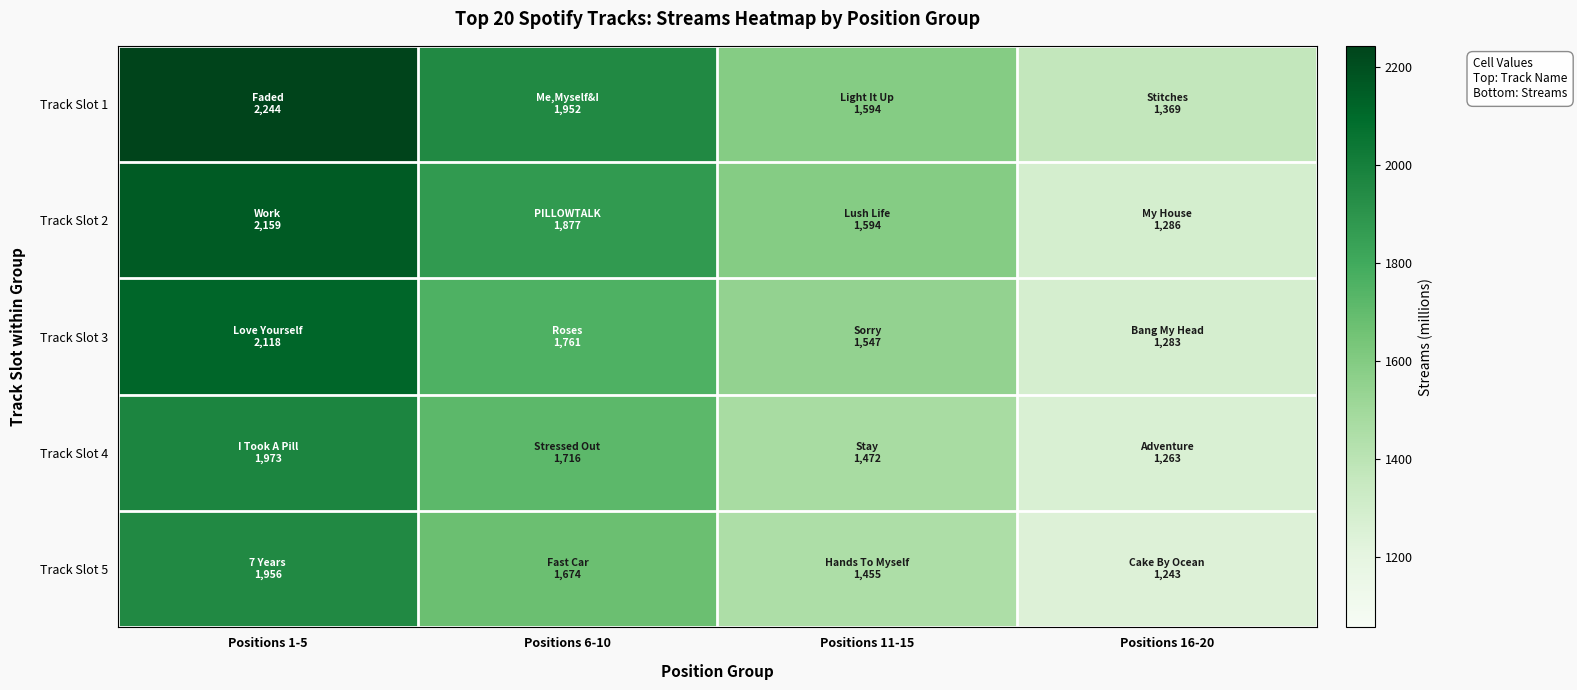

At how many categories does at least one series exceed 1608?

2